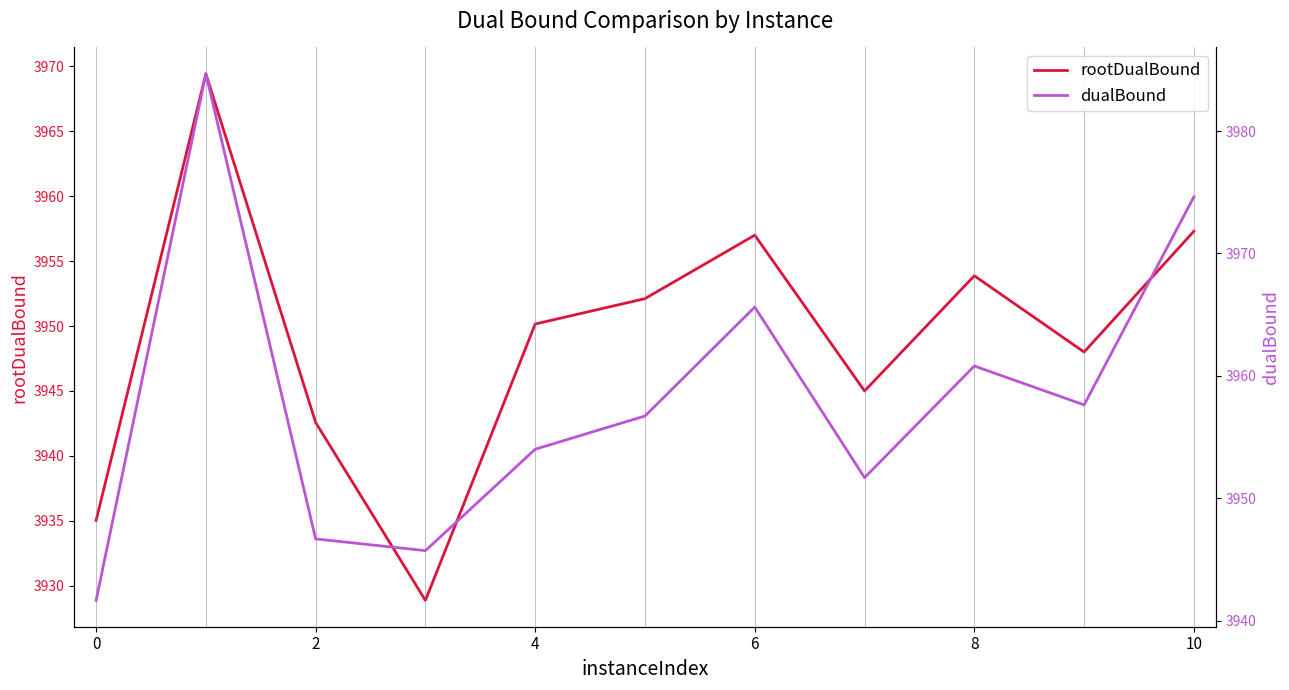

Reading left to right, list all the values displayed in this chart.

rootDualBound: 3935.0	3969.4	3942.6	3928.9	3950.2	3952.1	3957.0	3945.0	3953.9	3948.0	3957.3
dualBound: 3941.7	3984.7	3946.7	3945.7	3954.0	3956.7	3965.6	3951.7	3960.8	3957.6	3974.6